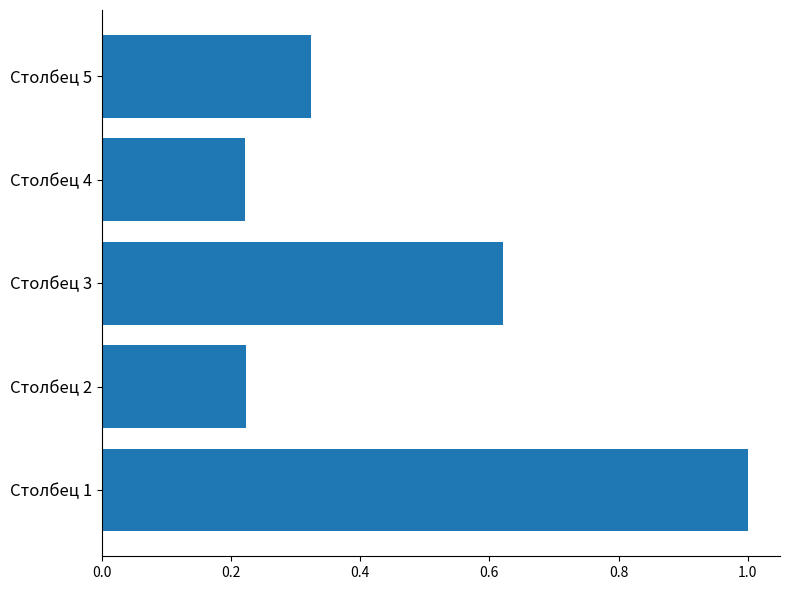

Which label corresponds to the largest value in the chart?

Столбец 1